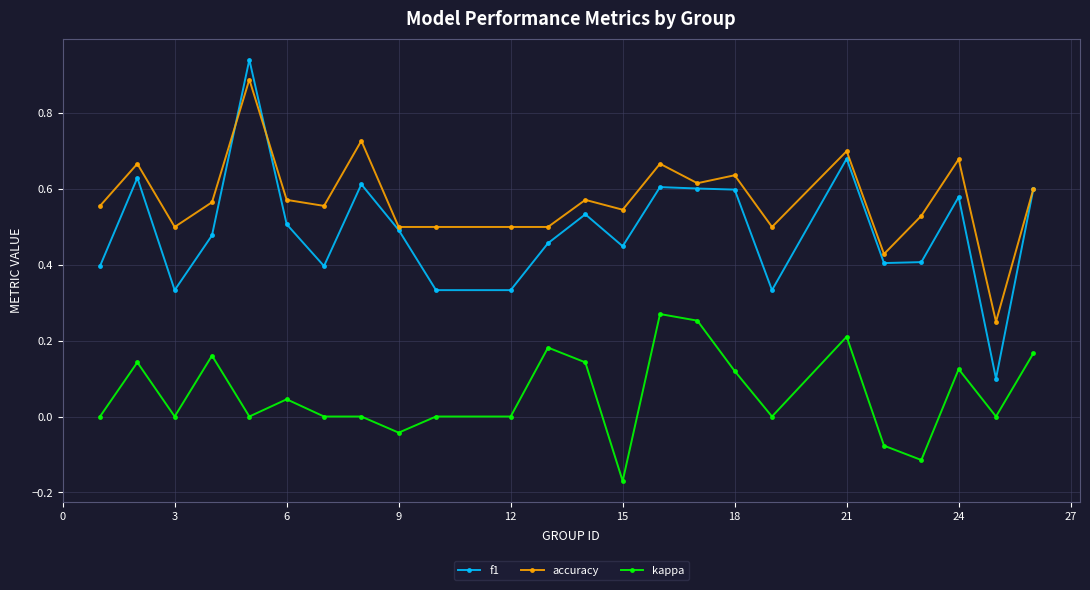

True or false: accuracy and kappa cross at least once.

False